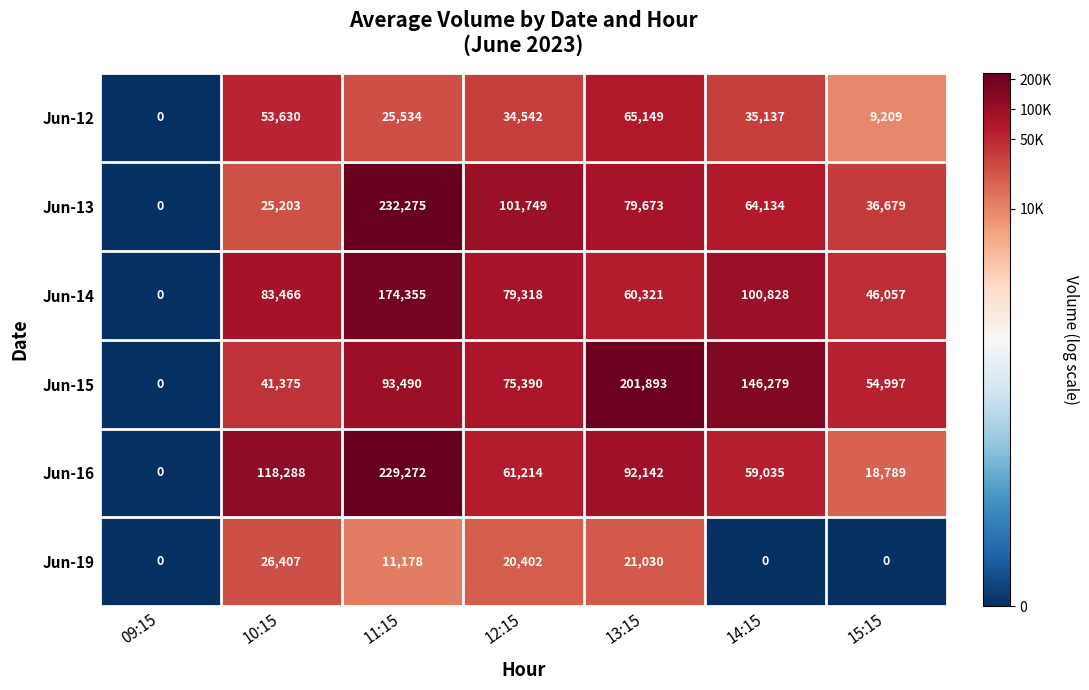

Is it true that Jun-19 equals 21030 at 13:15?

True